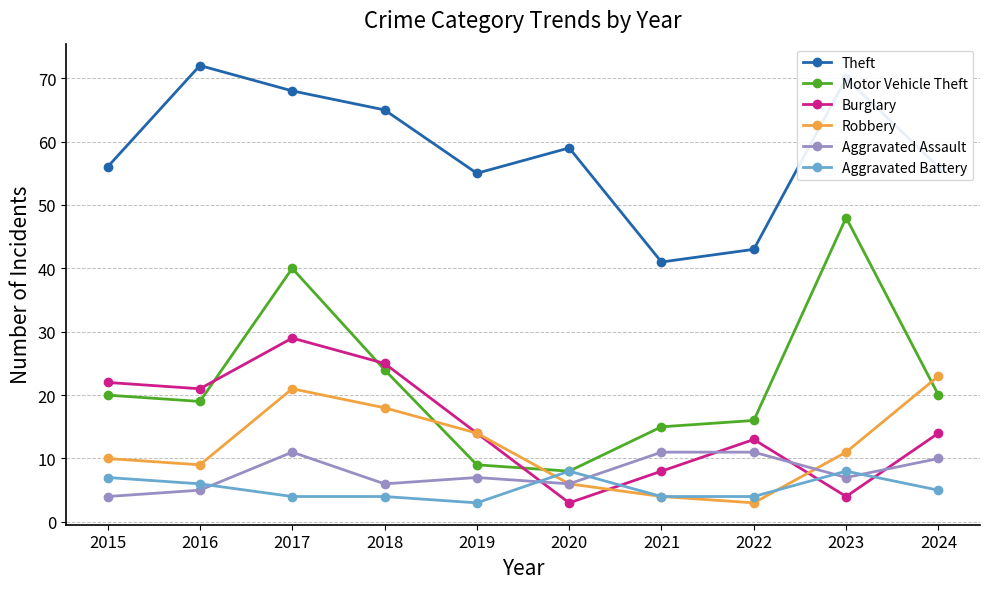

What is the approximate value of Aggravated Battery at 2020?

8